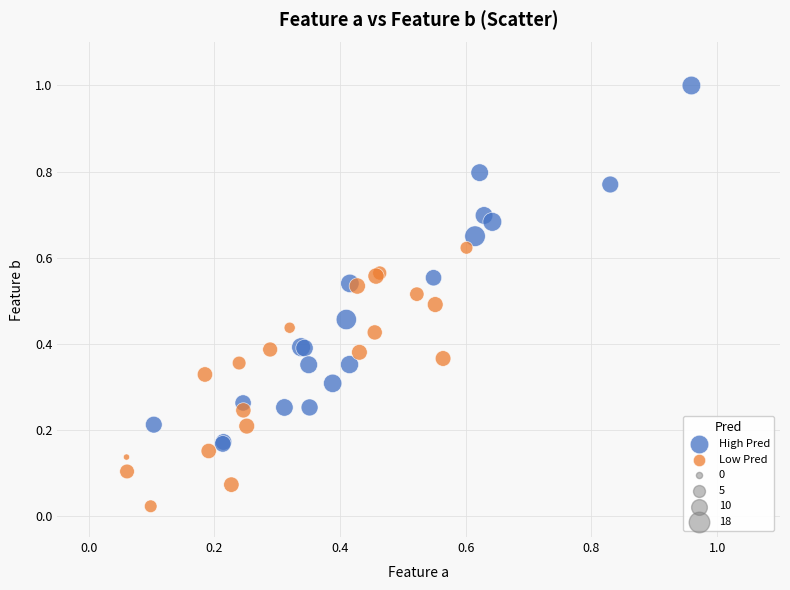

Which series has the largest Y range (max minus min)?

High Pred